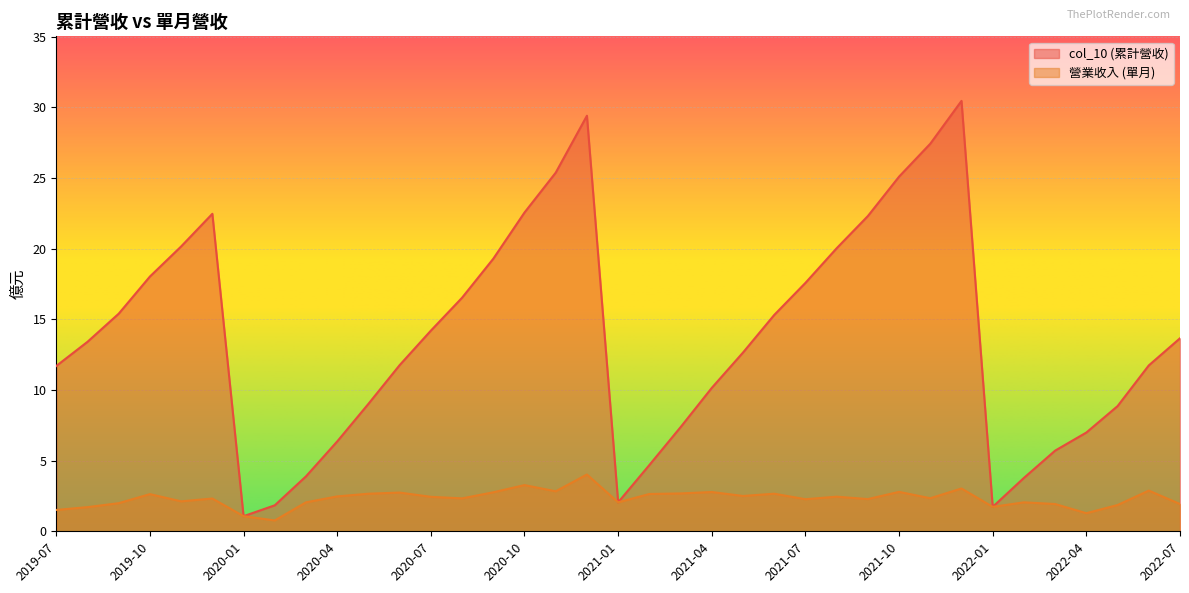

In col_10, how many points are higher than both neighbors (excluding endpoints)?

3